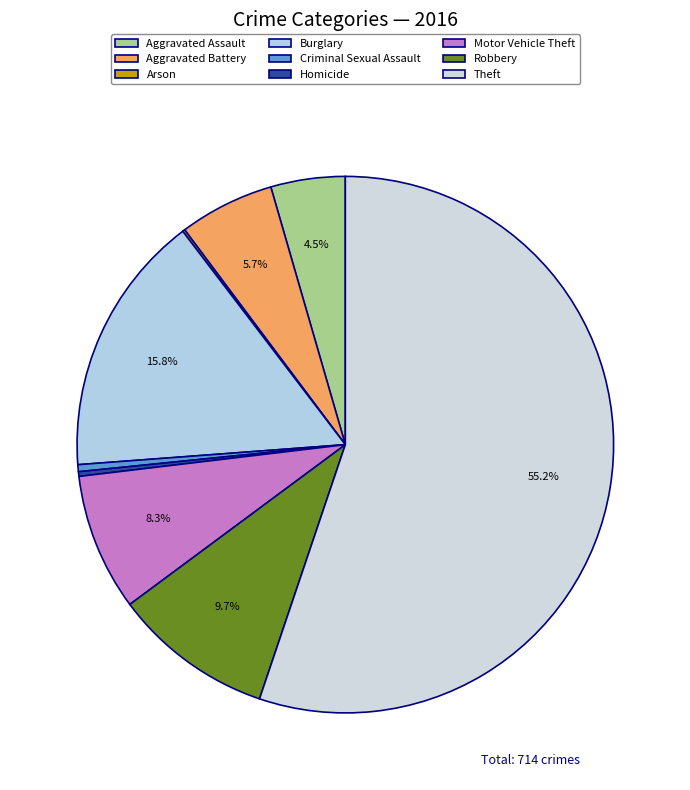

Which slice is the largest?

Theft